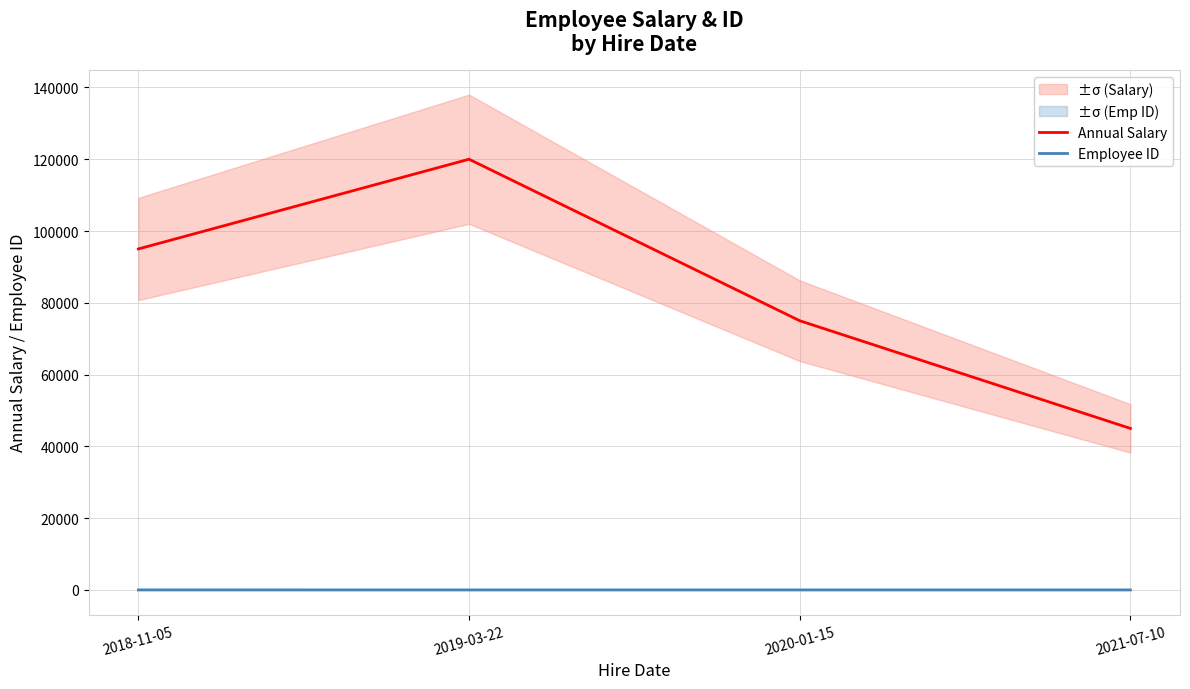

Between 2019-03-22 and 2018-11-05, which is larger?

2019-03-22